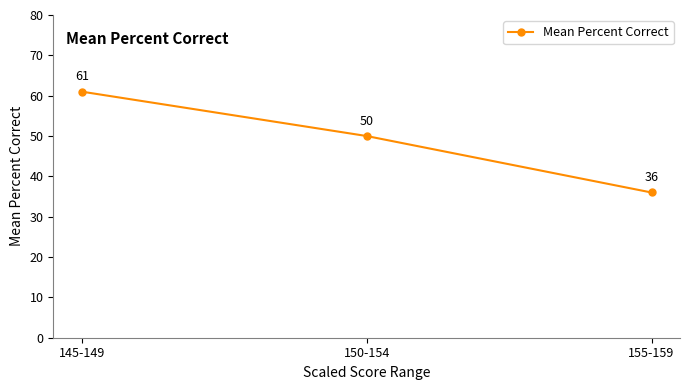

Read the value at 150-154, to the nearest 10.

50